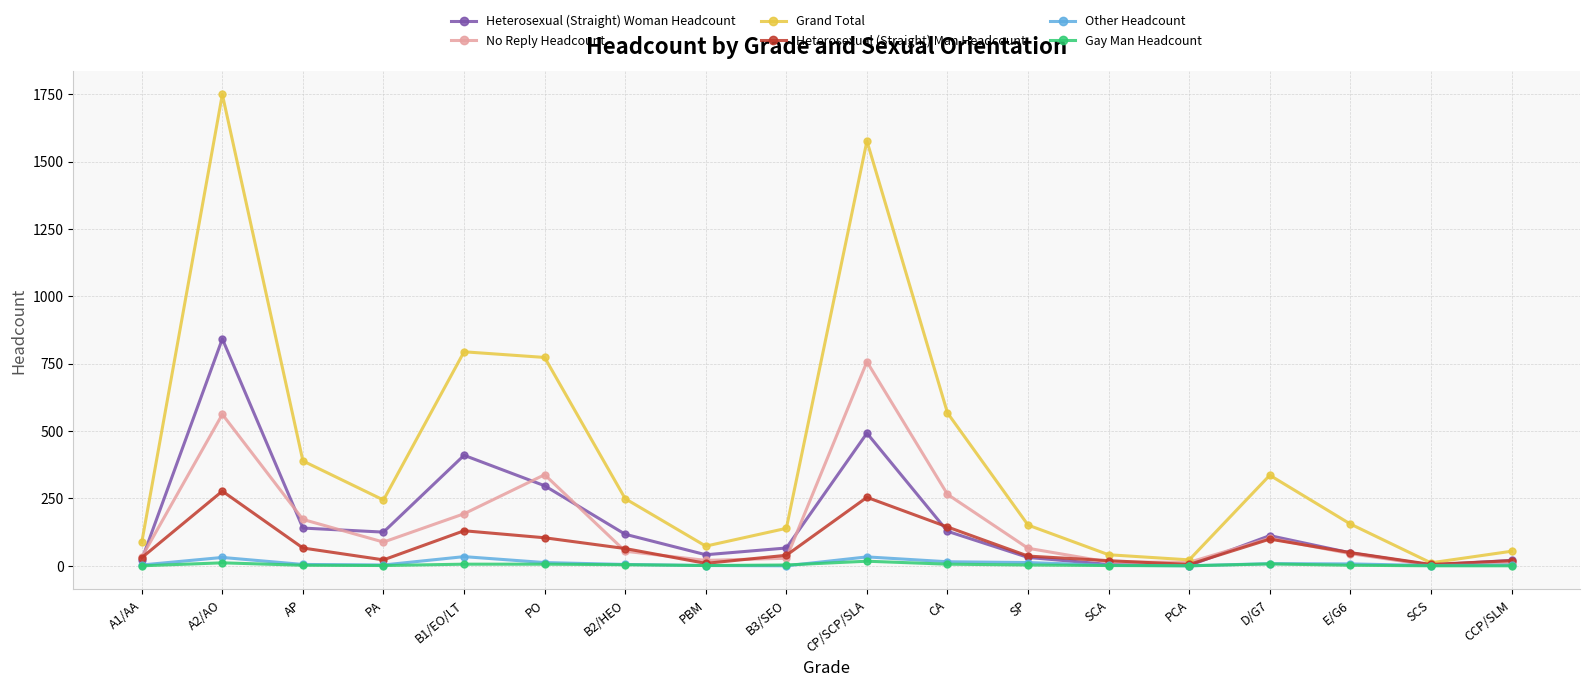

The Heterosexual (Straight) Man Headcount series shows 36 at SP. True or false?

True